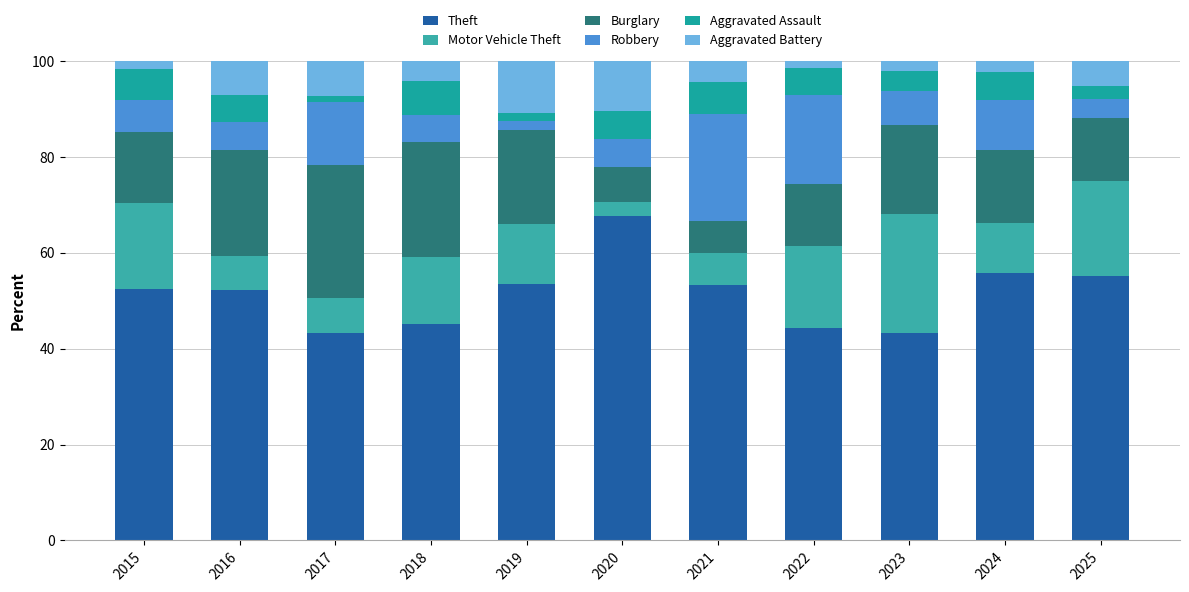

Count the number of categories in the chart.

11